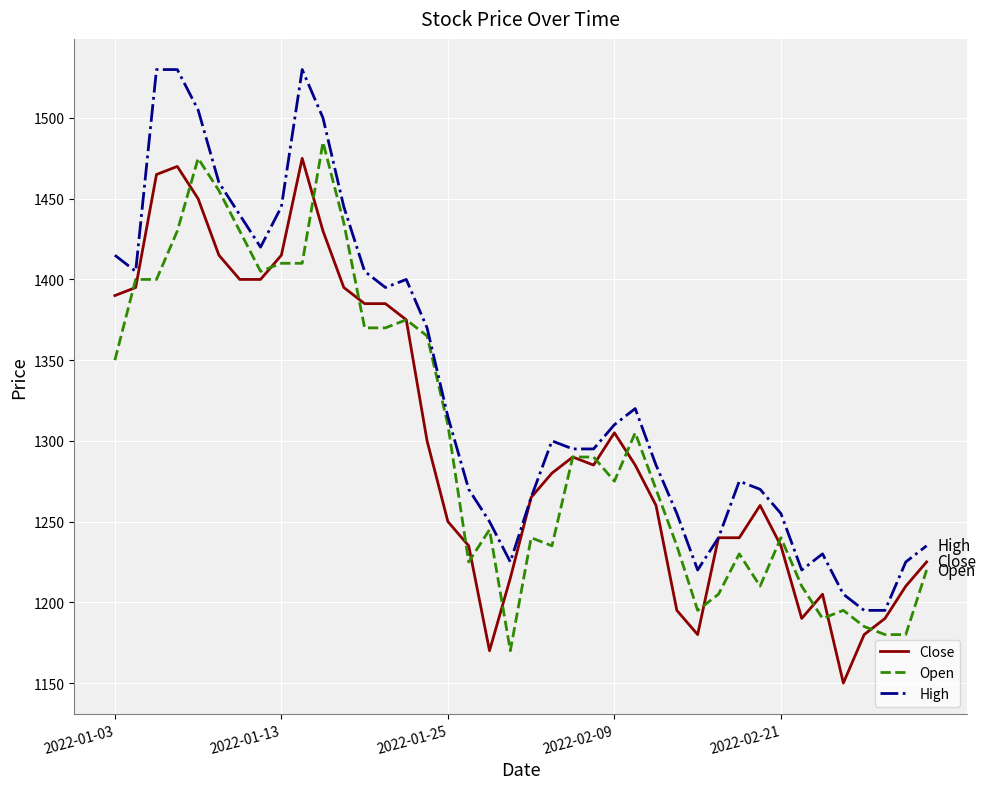

After their last crossing, which series has the higher values: Close or Open?

Close